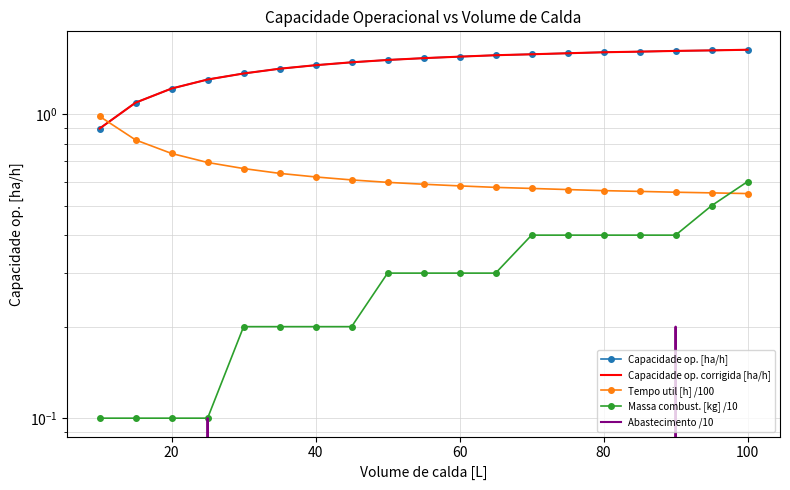

At which category is the sum across all series the highest?

100